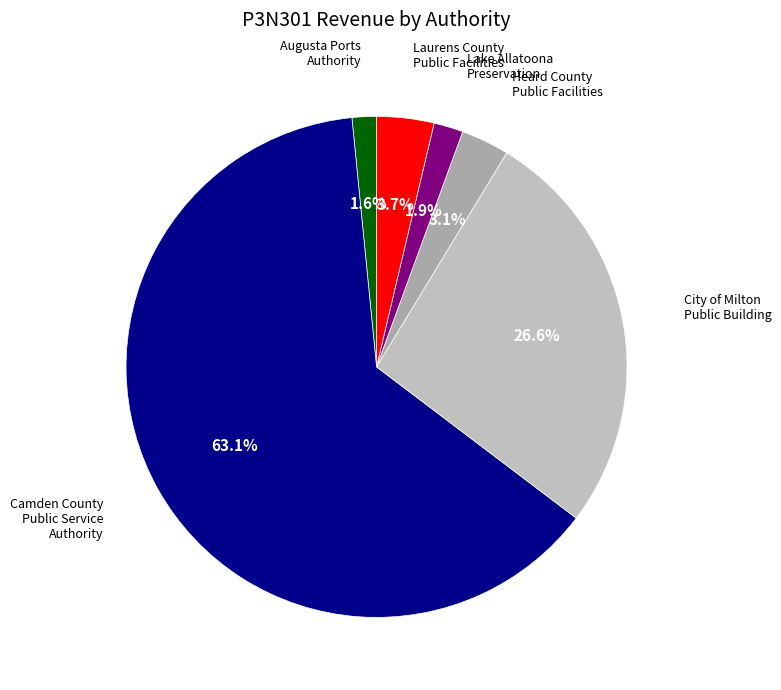

Is the sum of Heard County Public Facilities and Augusta Ports Authority greater than half?

No